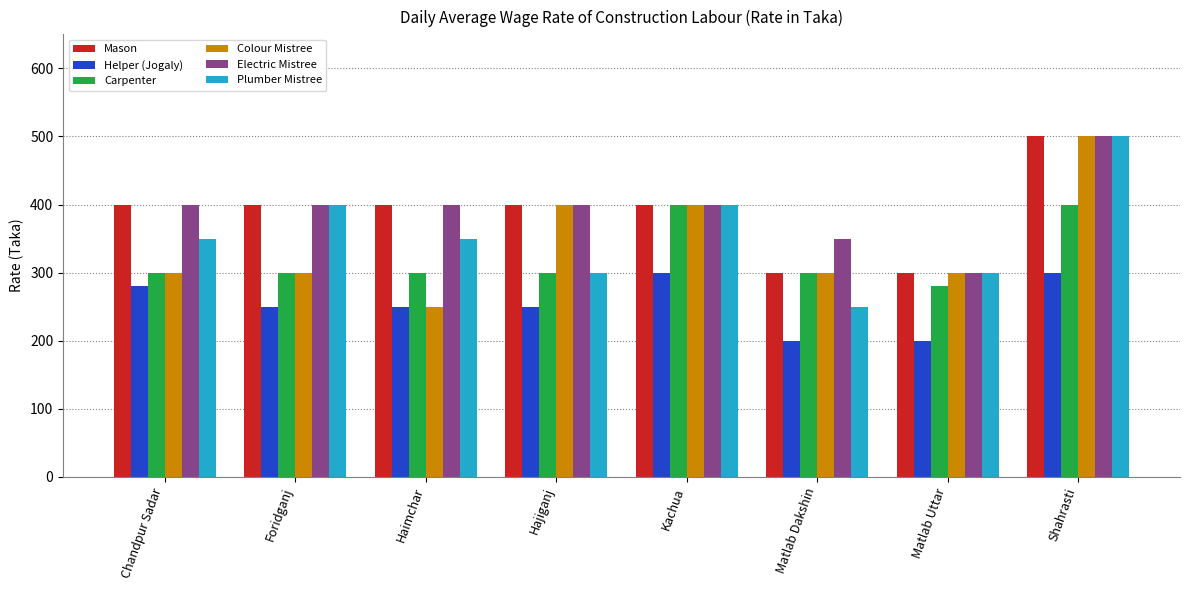

What is the value of the Electric Mistree bar at the 2nd from the left?

400